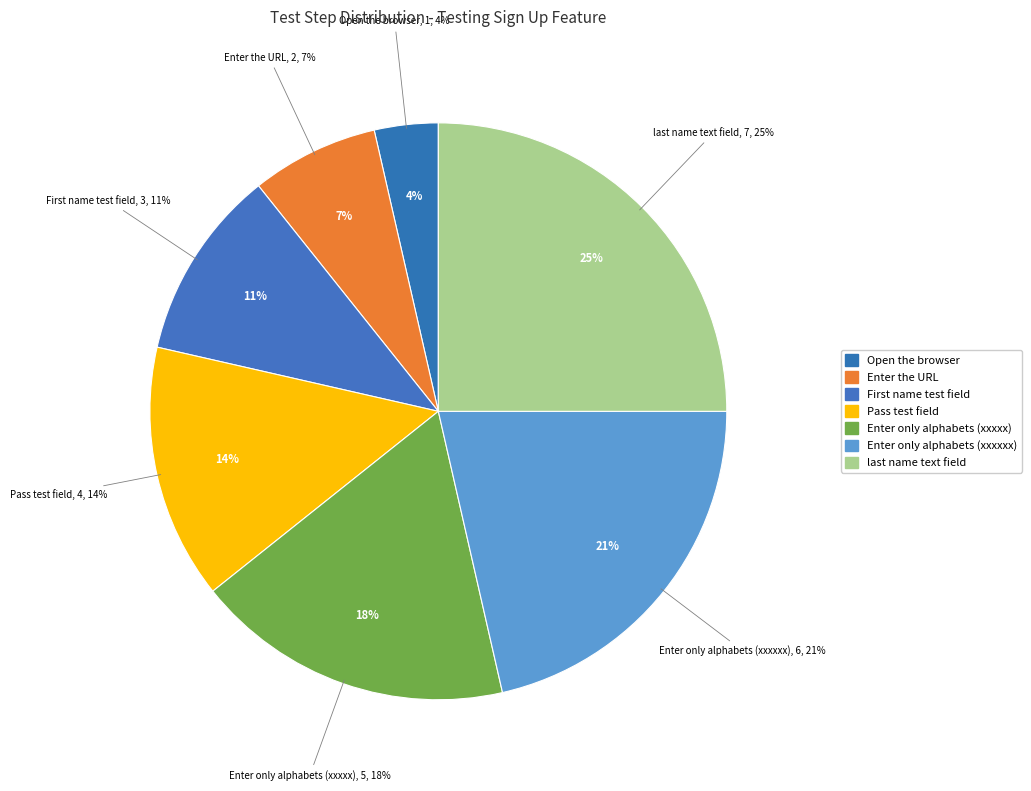

How many segments does this pie chart have?

7